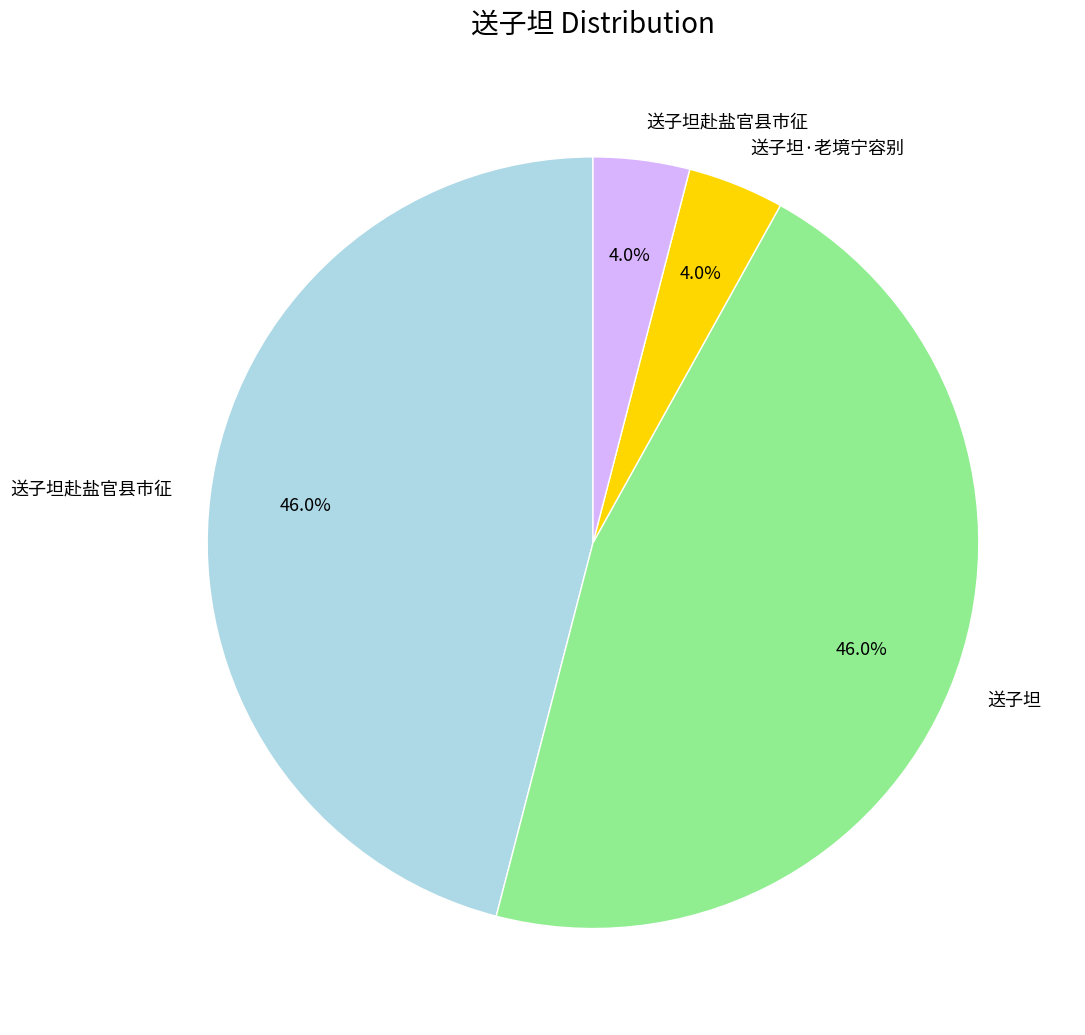

To the nearest percent, what is the difference between the largest and smallest slice percentages?

42%